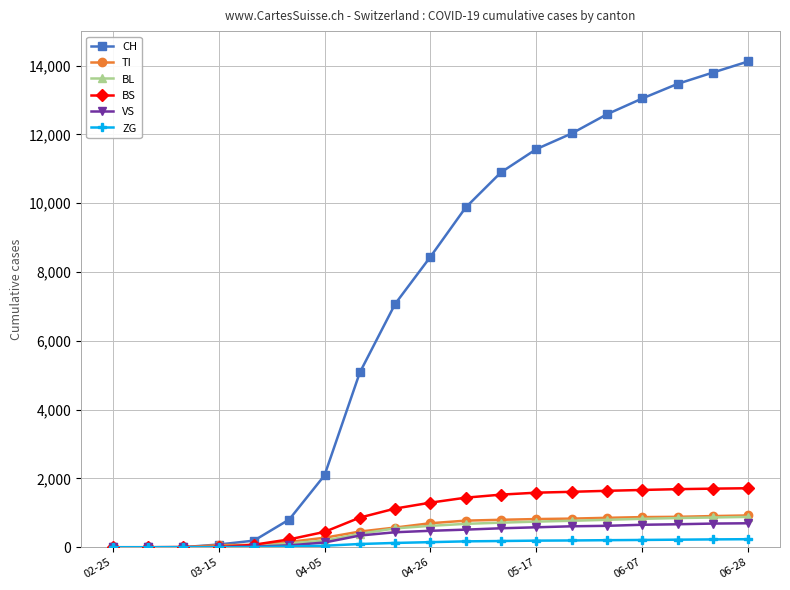

At how many categories does at least one series exceed 5960?

11